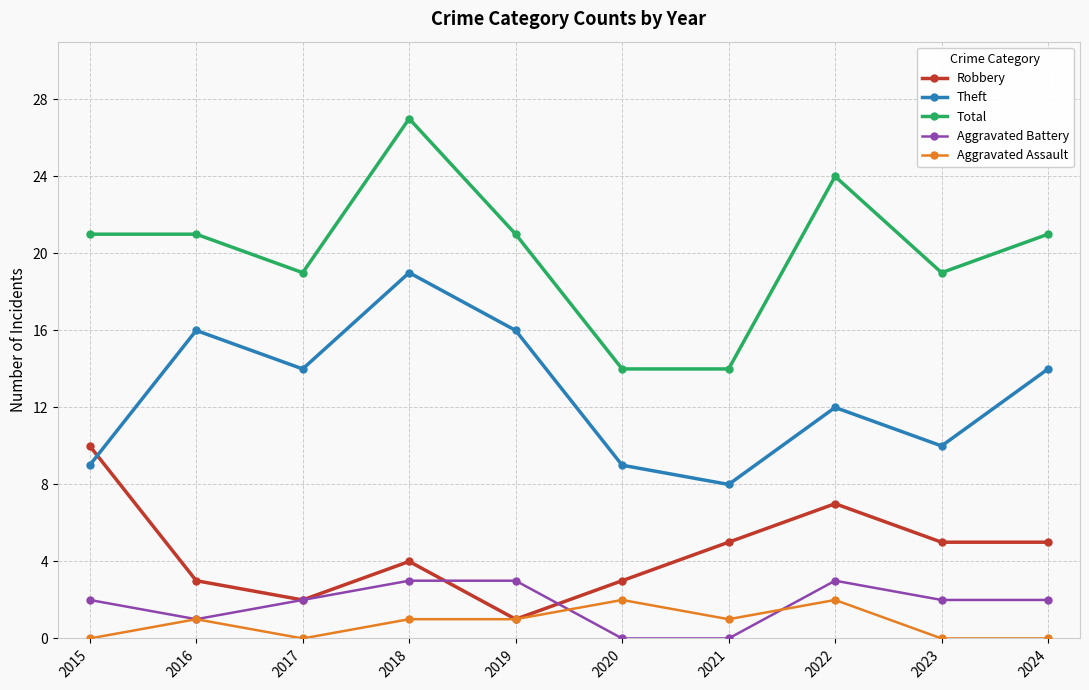

True or false: Total and Robbery cross at least once.

False